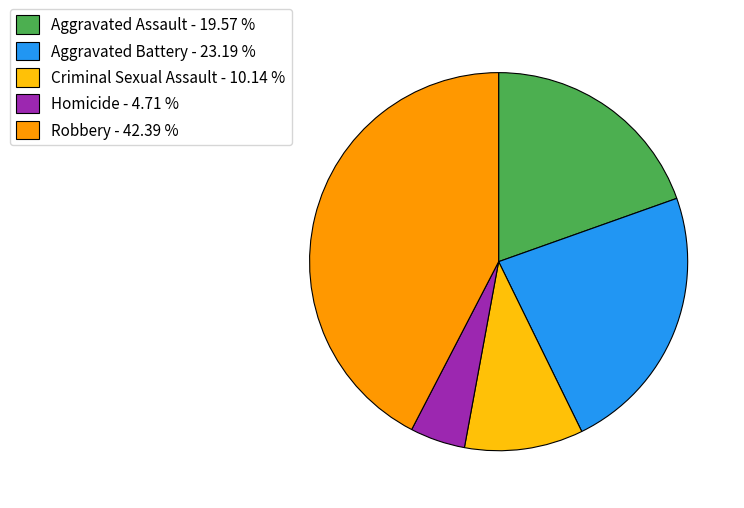

What is the ratio of the value at Aggravated Battery - 23.19 % to the value at Aggravated Assault - 19.57 %?

1.2